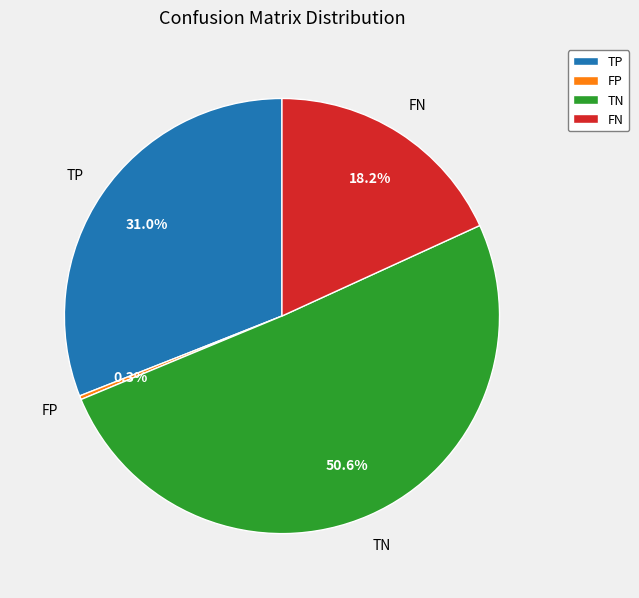

Which slice is the smallest?

FP